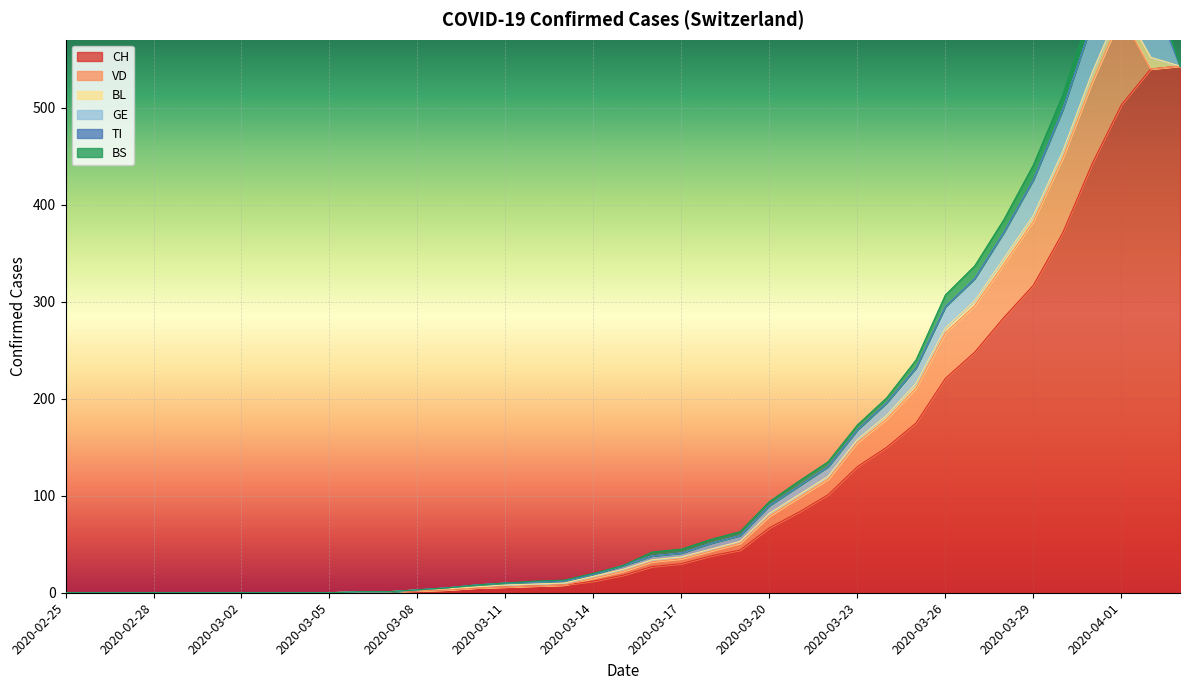

Count the number of data series in this chart.

6